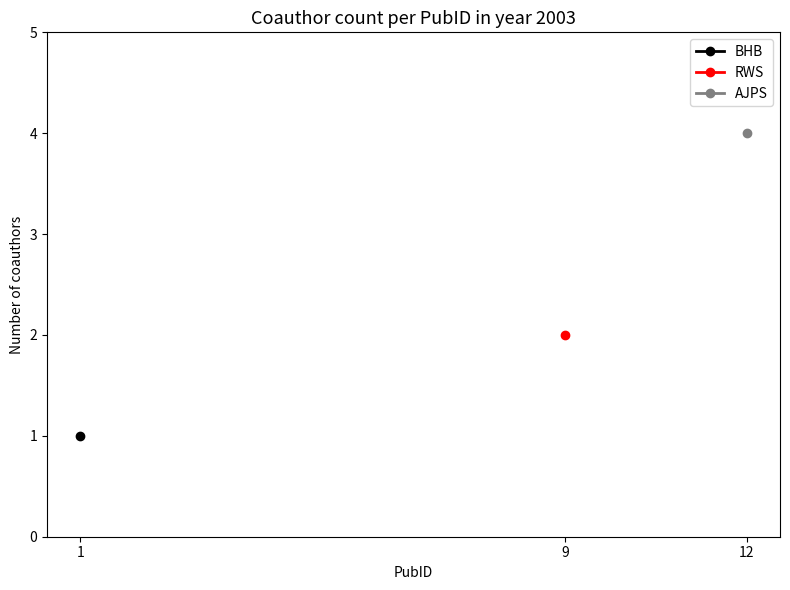

How many positive values does the BHB series have?

1